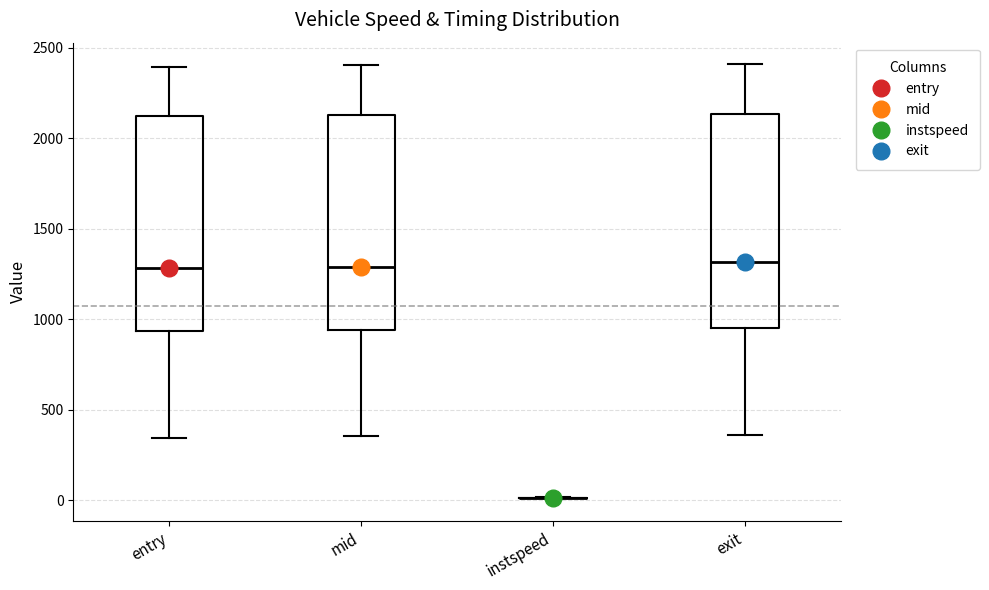

Where is the upper edge of the box for mid on the y-axis? The values are not printed on the chart, so give them approximately, as read against the axis.

2150